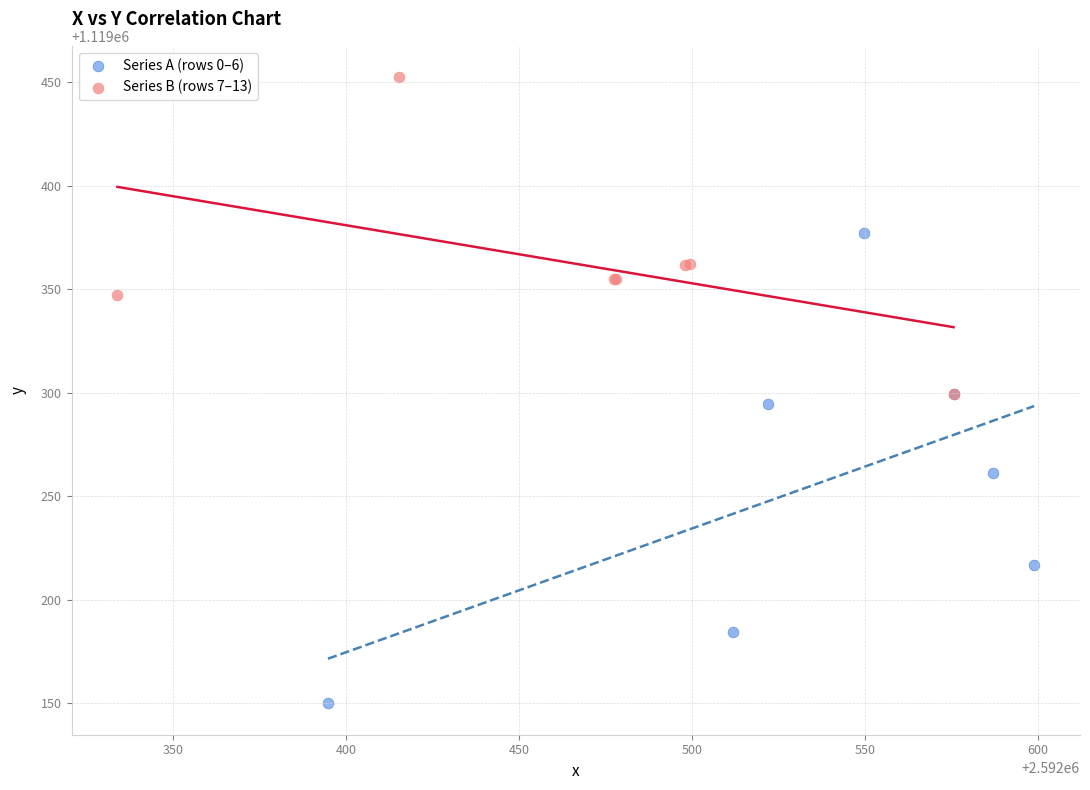

Which series contains the lowest Y value?

Series A (rows 0–6)